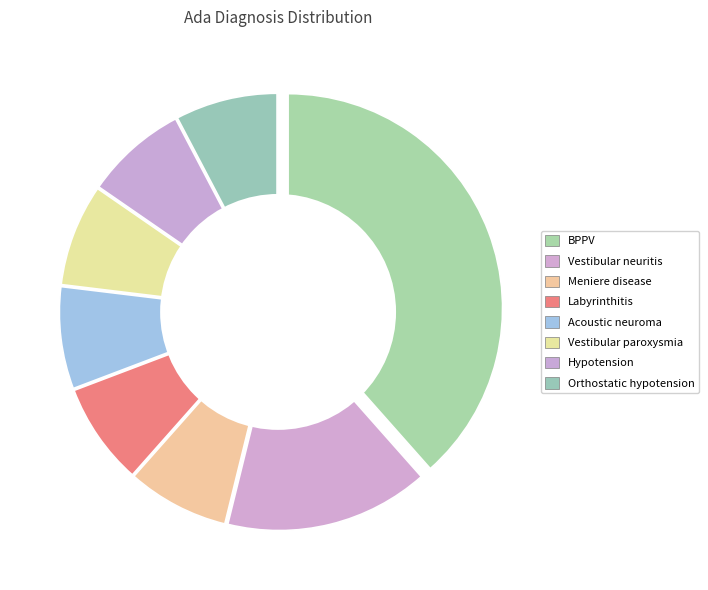

What is the ratio of the value at orthostatic hypotension to the value at hypotension?

1.0